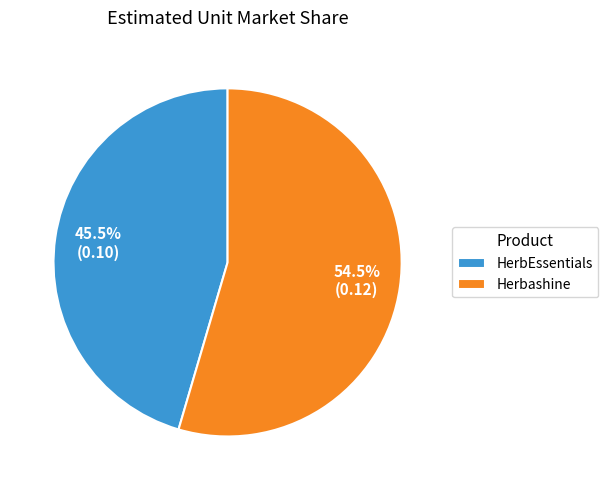

What is the largest slice in the pie chart?

Herbashine